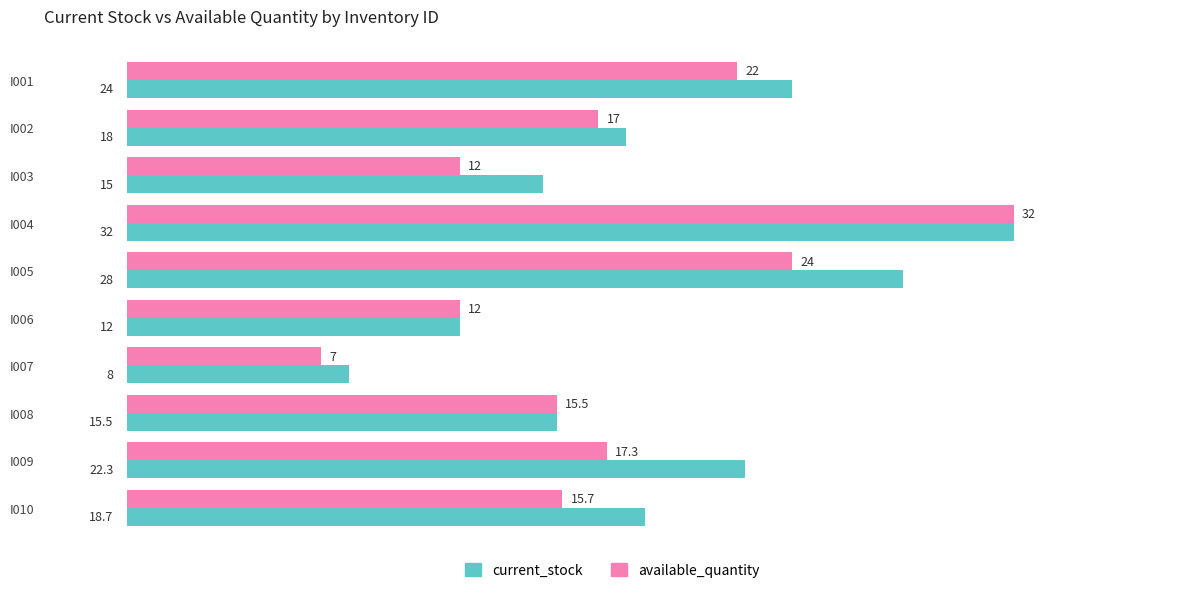

At which category is the sum across all series the highest?

I004